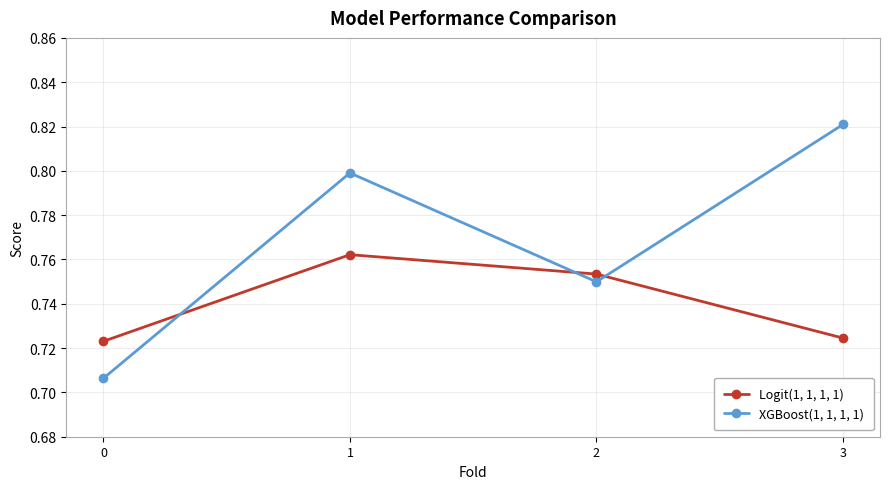

What is the total value across all series at 2?

1.5